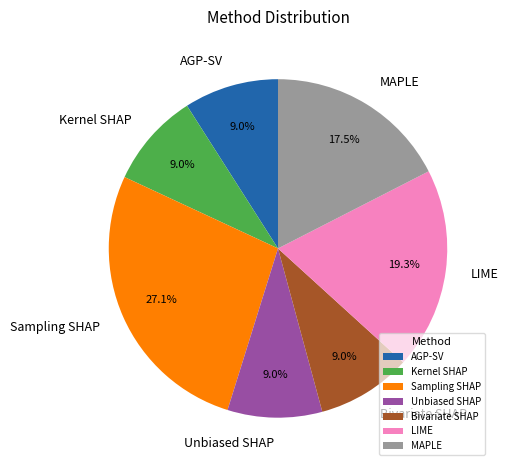

What percentage is NOT represented by Kernel SHAP?

91.0%